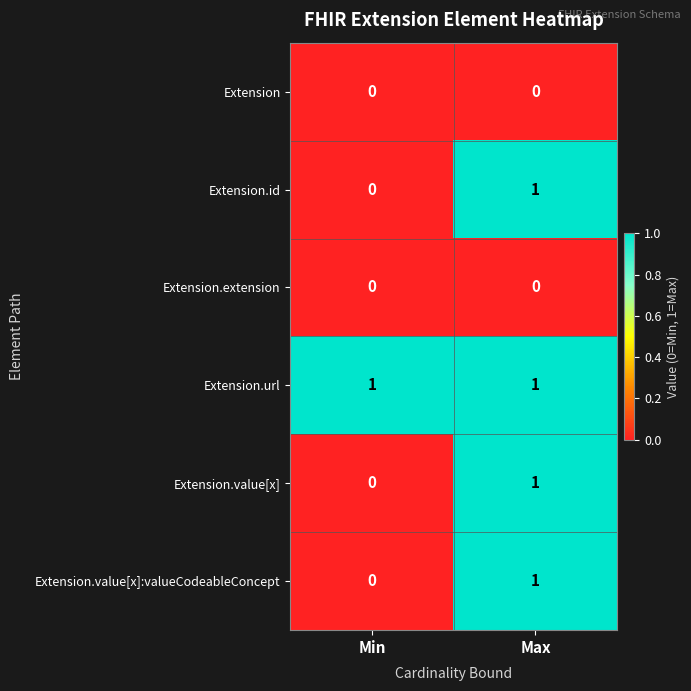

How many categories are shown in the chart?

2